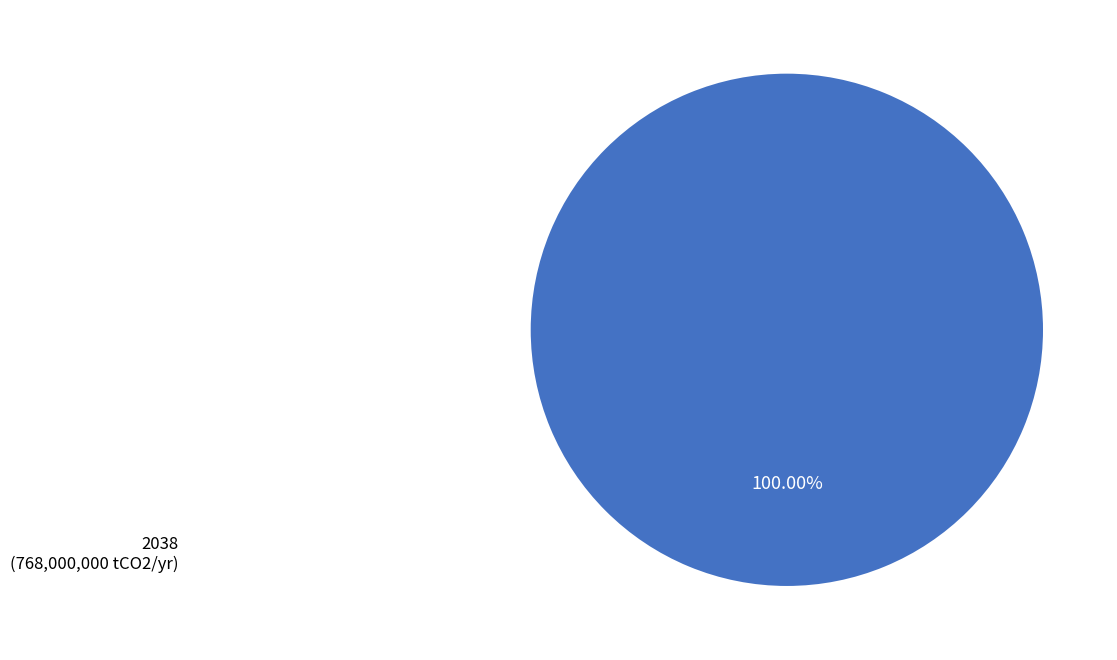

Is there a majority slice in this chart?

Yes